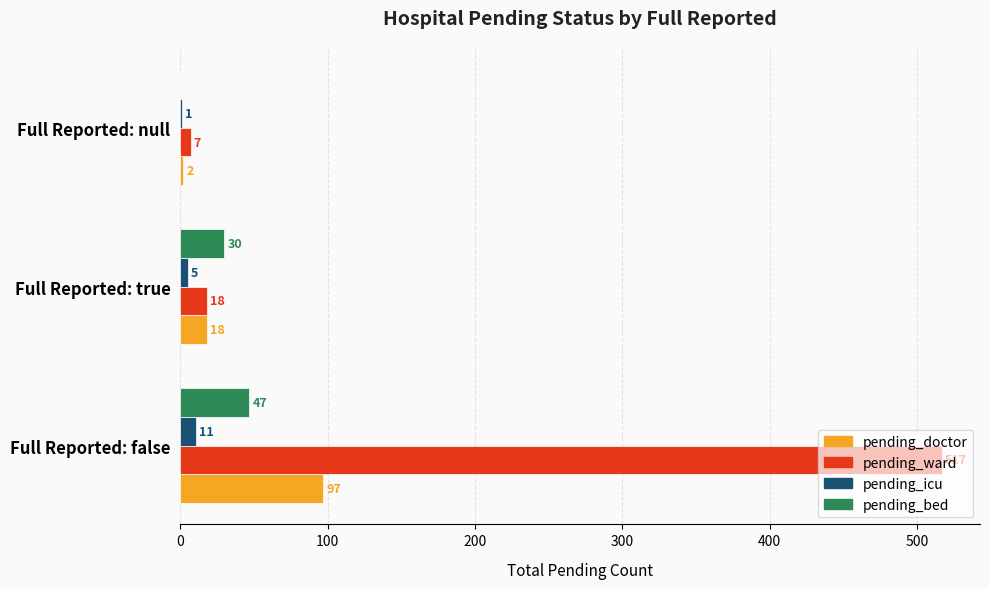

What are all the series names shown in the legend?

pending_doctor, pending_ward, pending_icu, pending_bed